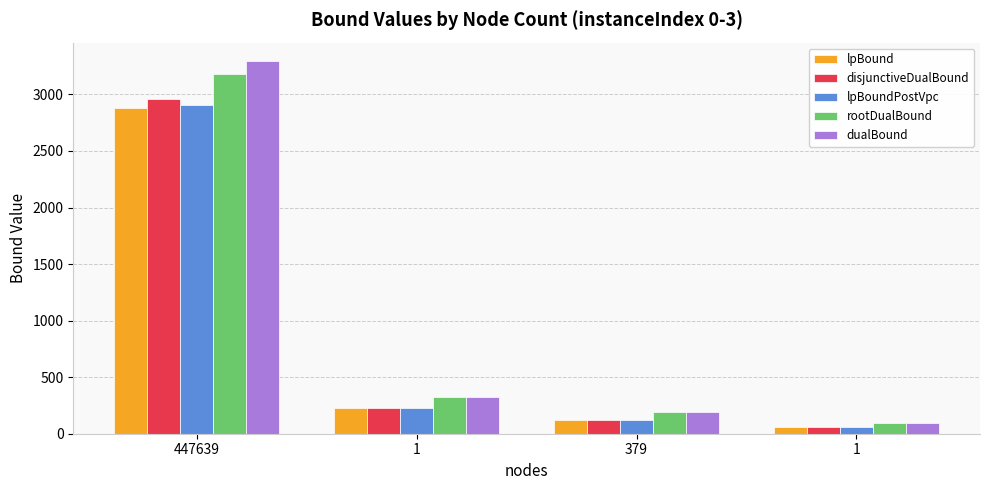

How many bars are there in total?

20